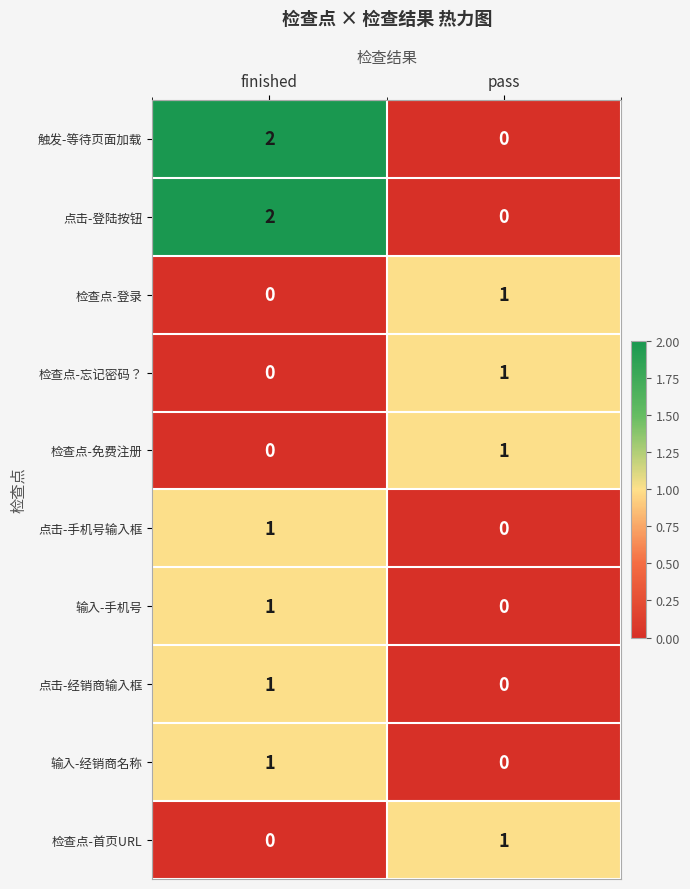

What is the spread (max minus min) of values at finished?

2